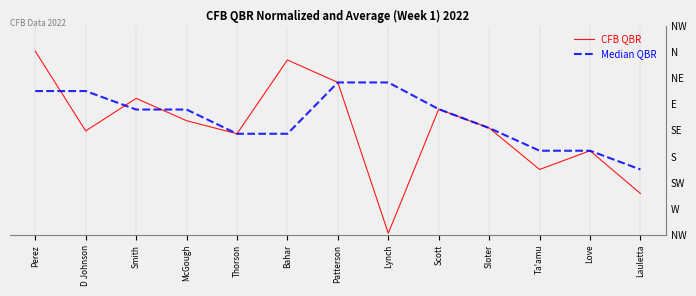

Reading left to right, list all the values displayed in this chart.

CFB QBR: Perez=175.6	D Johnson=99.4	Smith=130.5	McGough=109.2	Thorson=96.7	Bahar=167.2	Patterson=145.7	Lynch=1.7	Scott=120.2	Sloter=102.2	Ta'amu=62.6	Love=80.5	Lauletta=39.6
Median QBR: Perez=137.5	D Johnson=137.5	Smith=119.8	McGough=119.8	Thorson=96.7	Bahar=96.7	Patterson=145.7	Lynch=145.7	Scott=120.2	Sloter=102.2	Ta'amu=80.5	Love=80.5	Lauletta=62.6